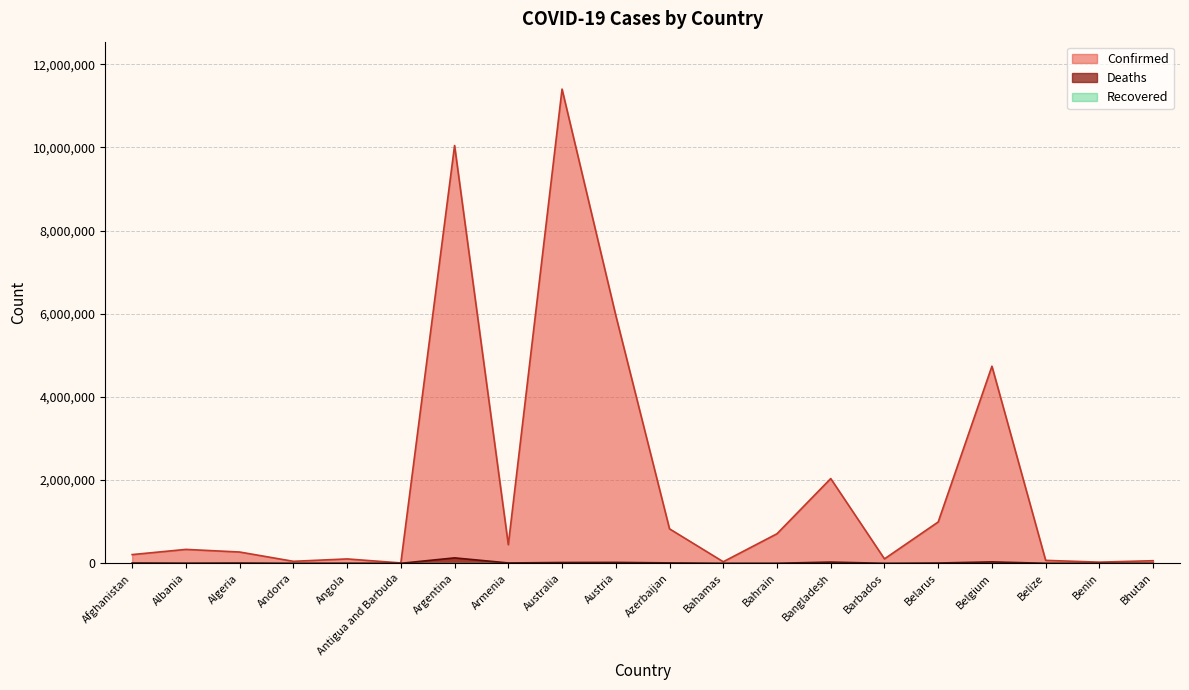

True or false: Deaths has a value of 98 at Andorra.

False